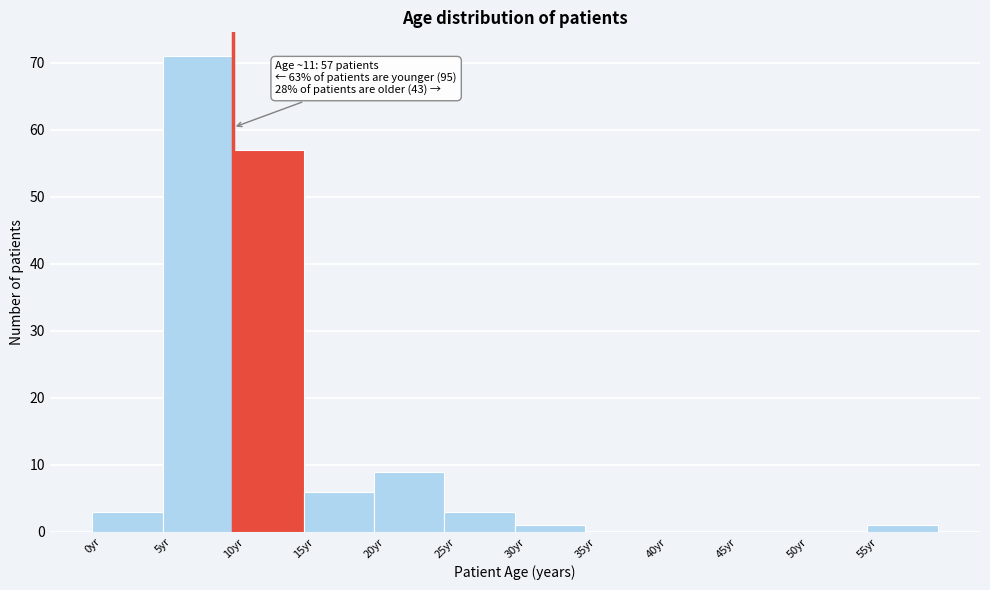

Over which range of the x-axis is the bar tallest?

5 to 10